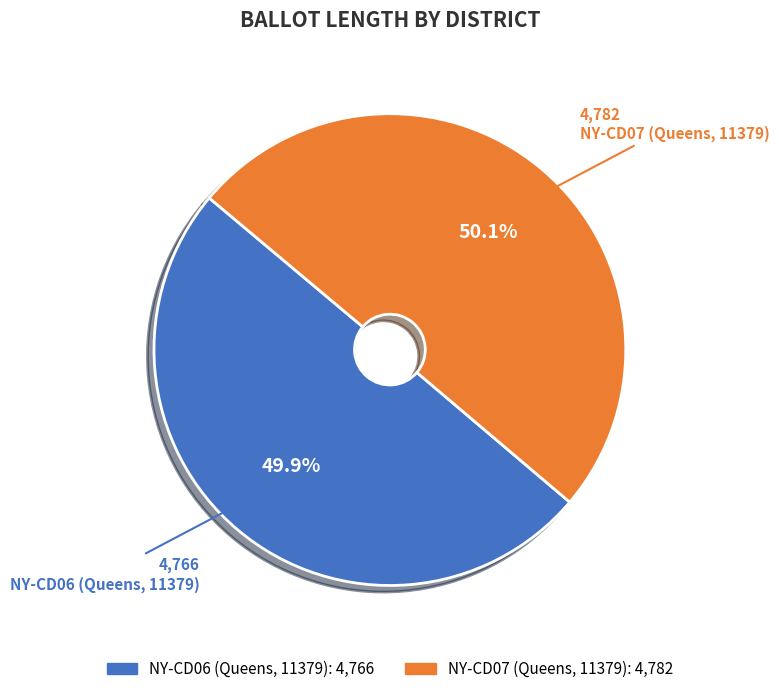

Rank the categories by value from lowest to highest.

NY-CD06 (Queens, 11379), NY-CD07 (Queens, 11379)